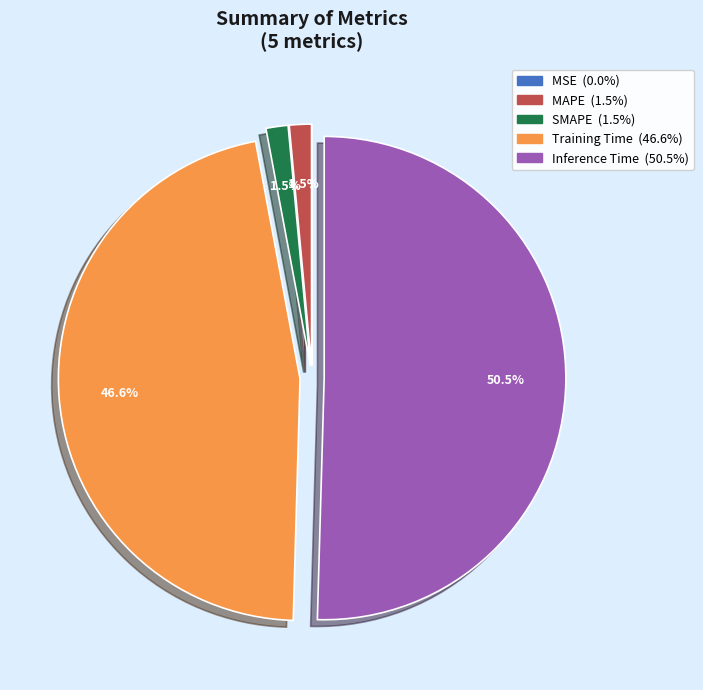

Is it true that MAPE is 11% of the pie?

False